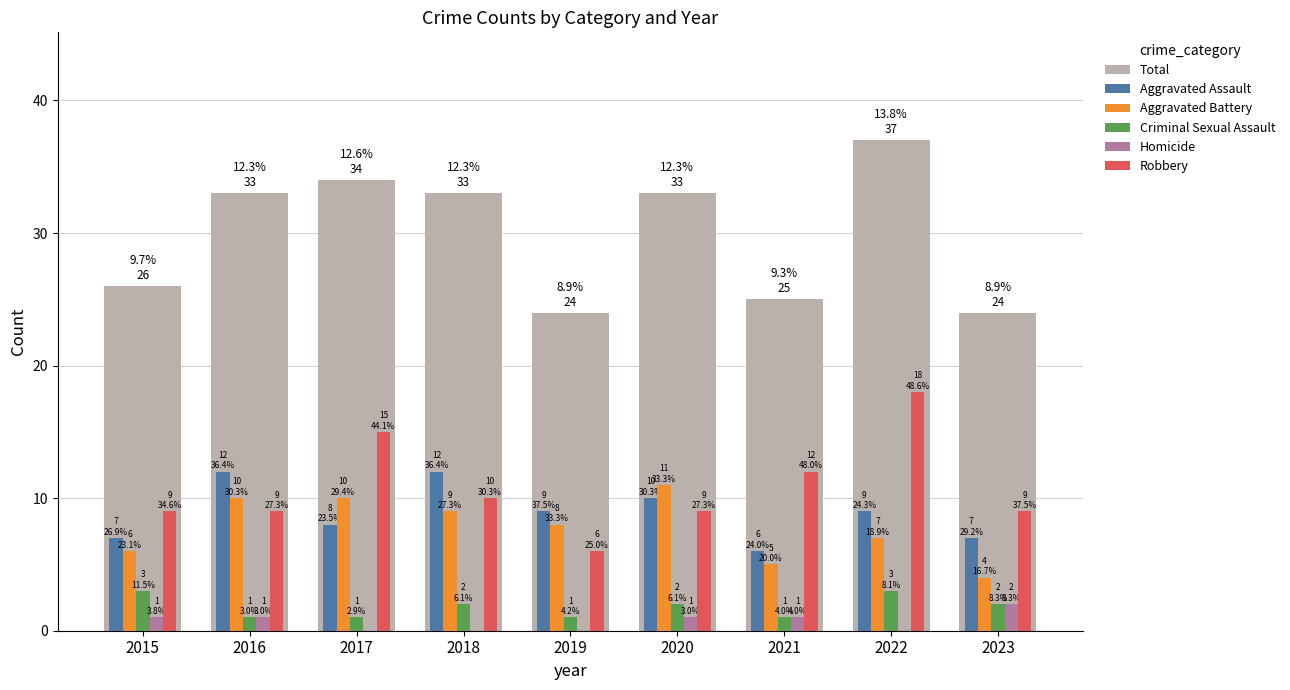

What is the sum of the Aggravated Battery values at 2017 and 2015?

16